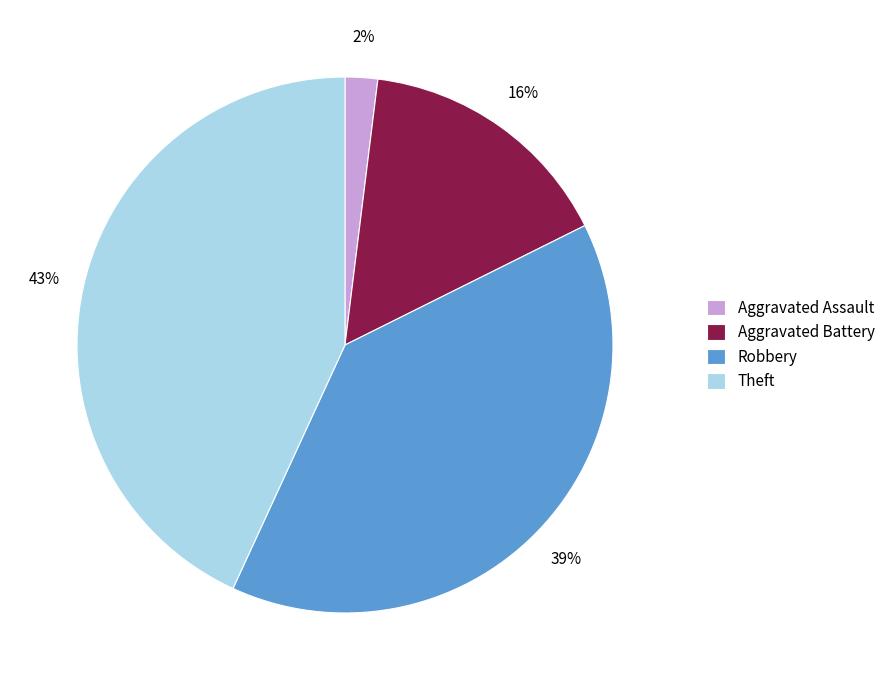

How many slices are in this pie chart?

4